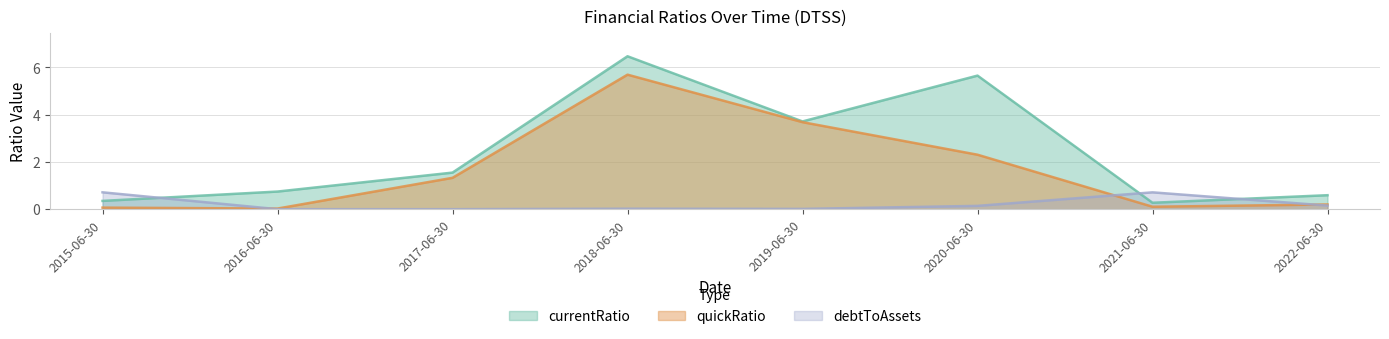

In debtToAssets, how many points are lower than both neighbors (excluding endpoints)?

1